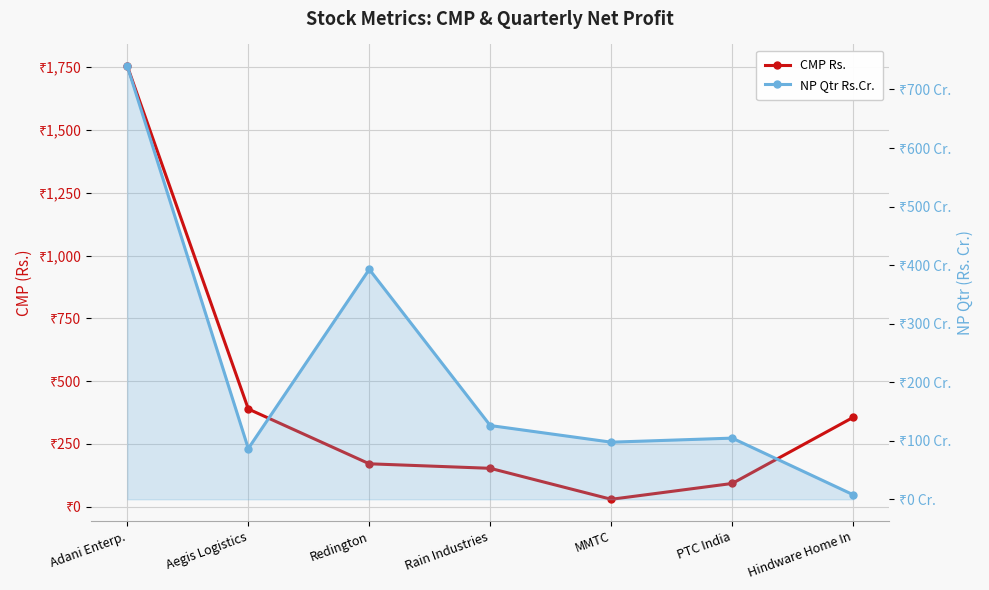

Count the number of categories in the chart.

7